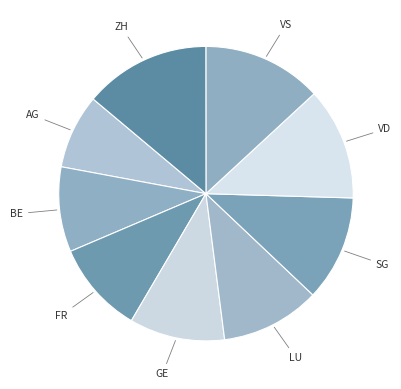

How many slices are in this pie chart?

9